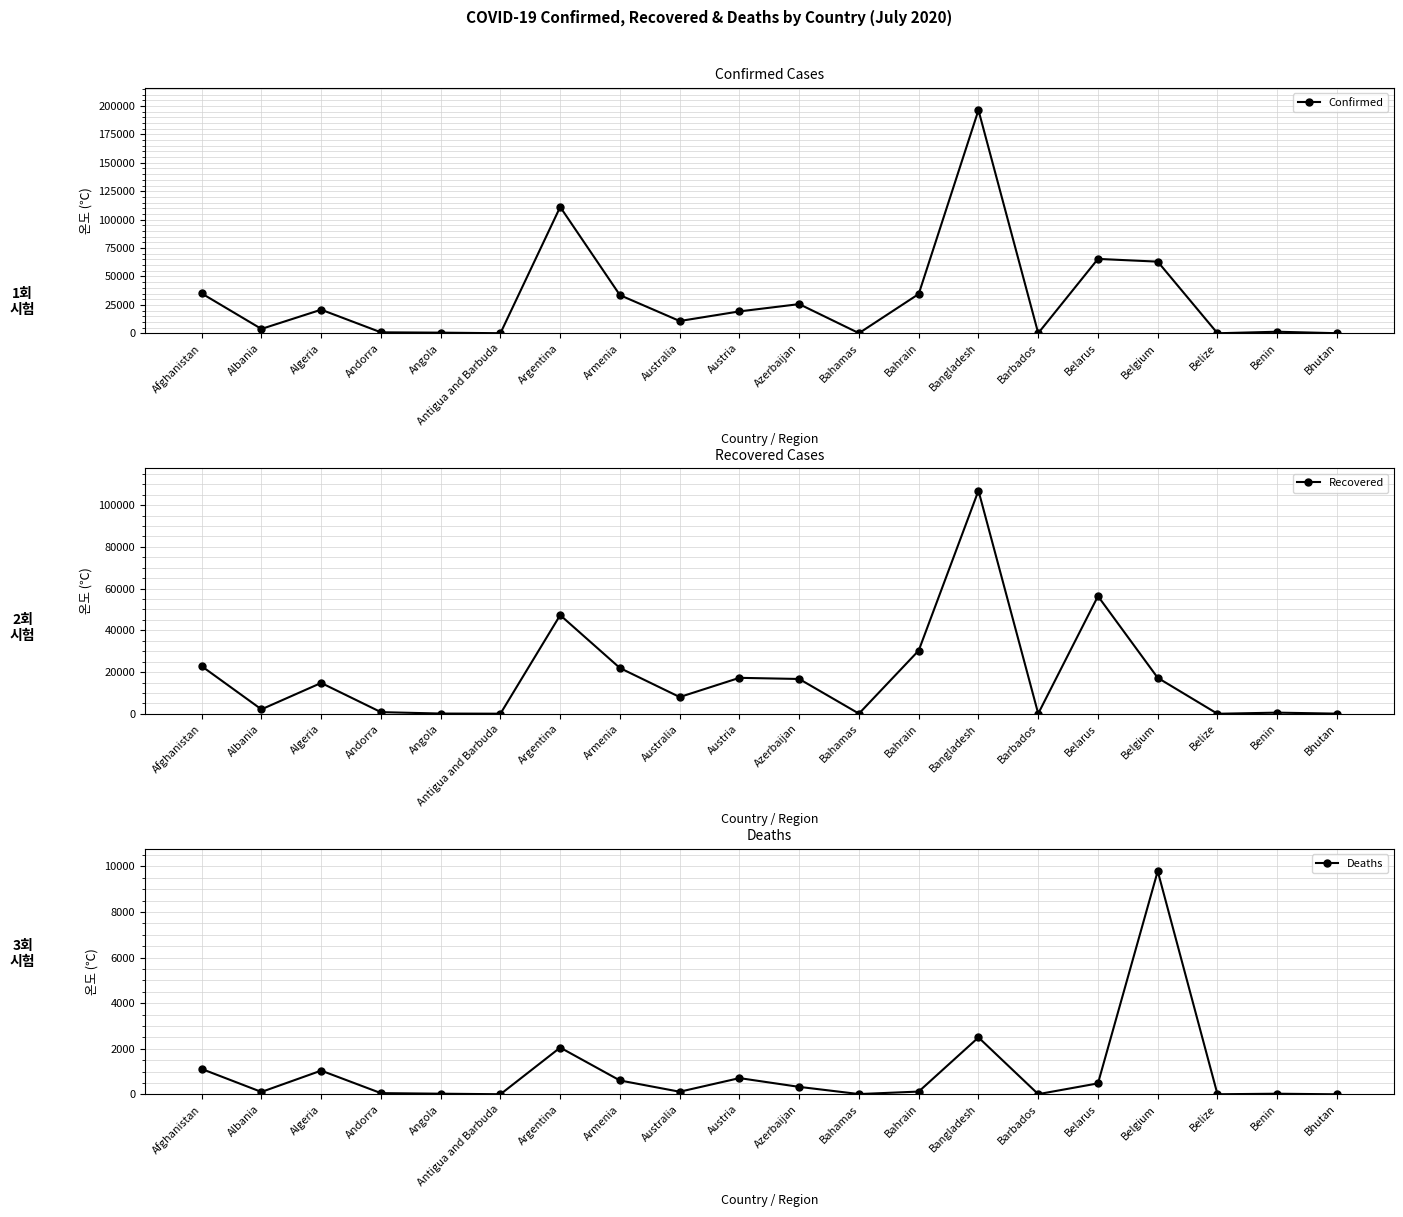

Rank the series at Benin from lowest to highest value.

Deaths, Recovered, Confirmed